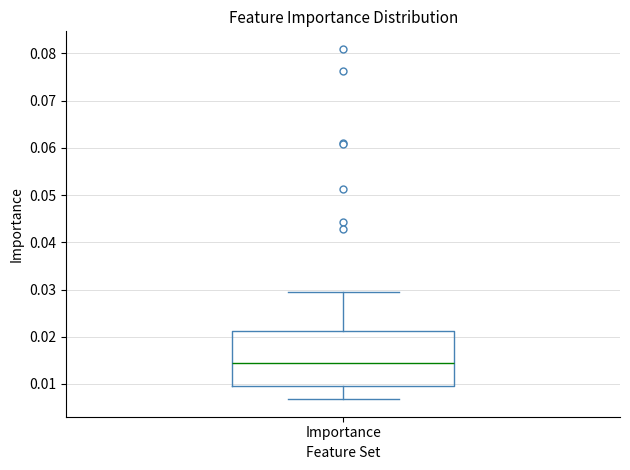

Where is the lower edge of the box for Importance on the y-axis? The values are not printed on the chart, so give them approximately, as read against the axis.

0.010